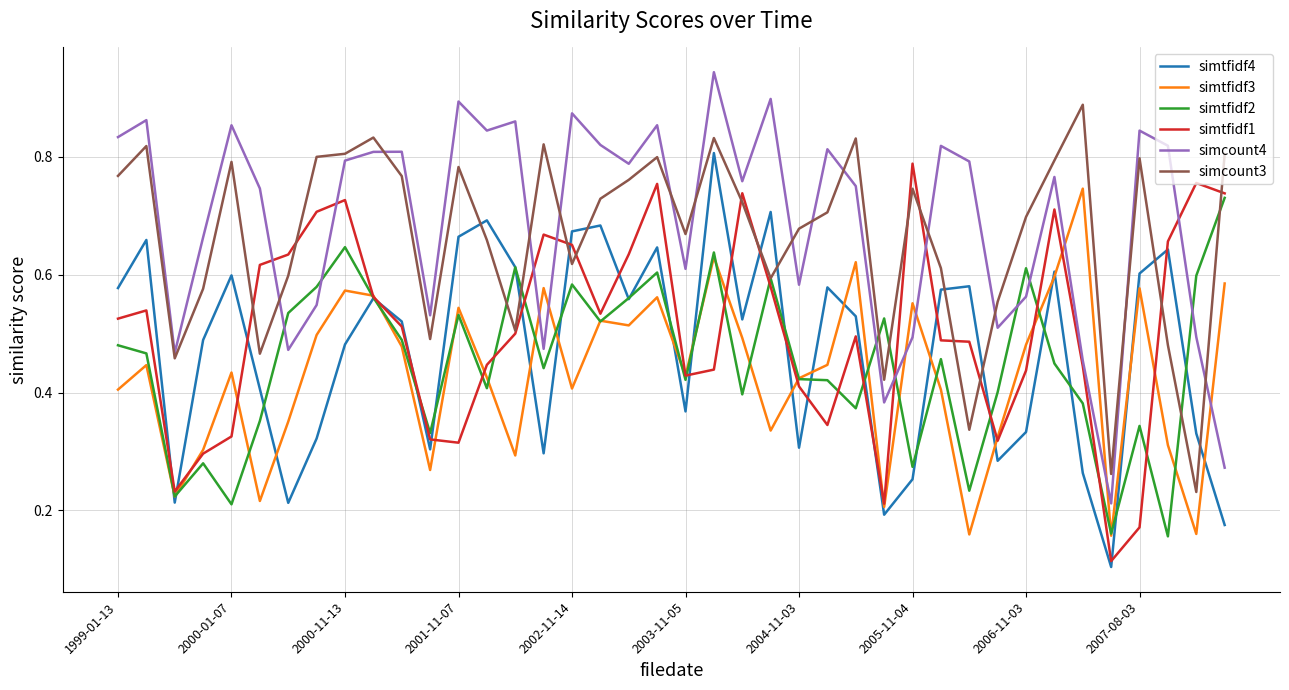

True or false: simcount4 and simtfidf4 cross at least once.

False